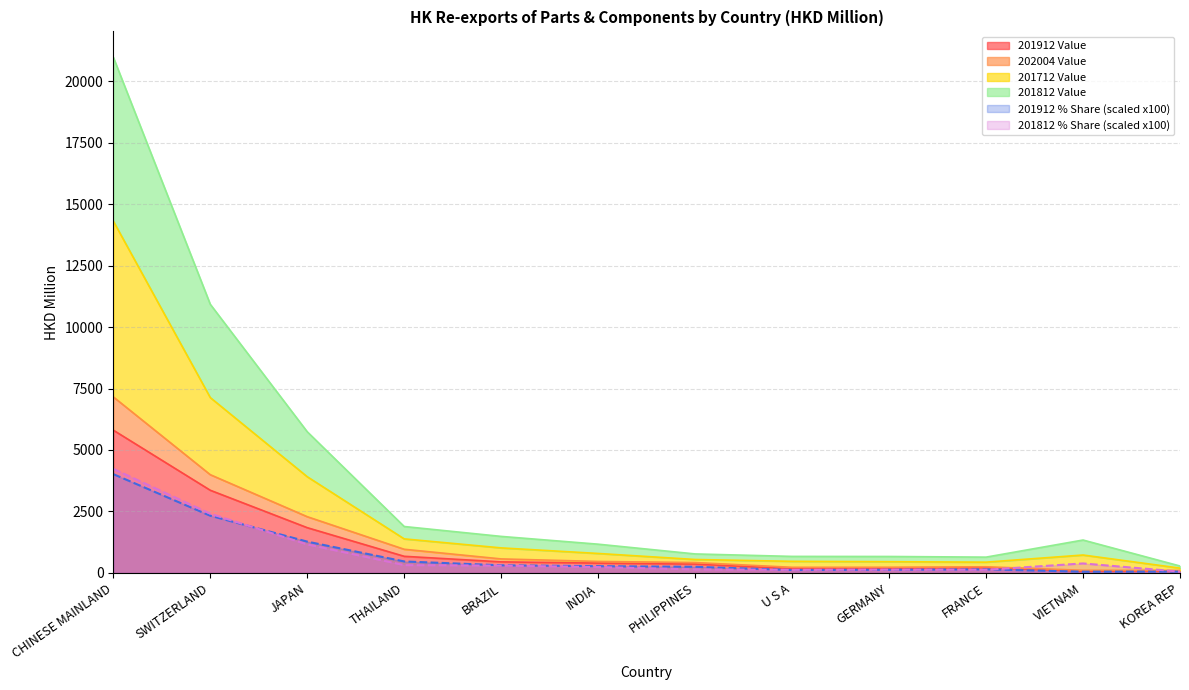

At which category does 201912 % Share reach its first local valley?

U S A